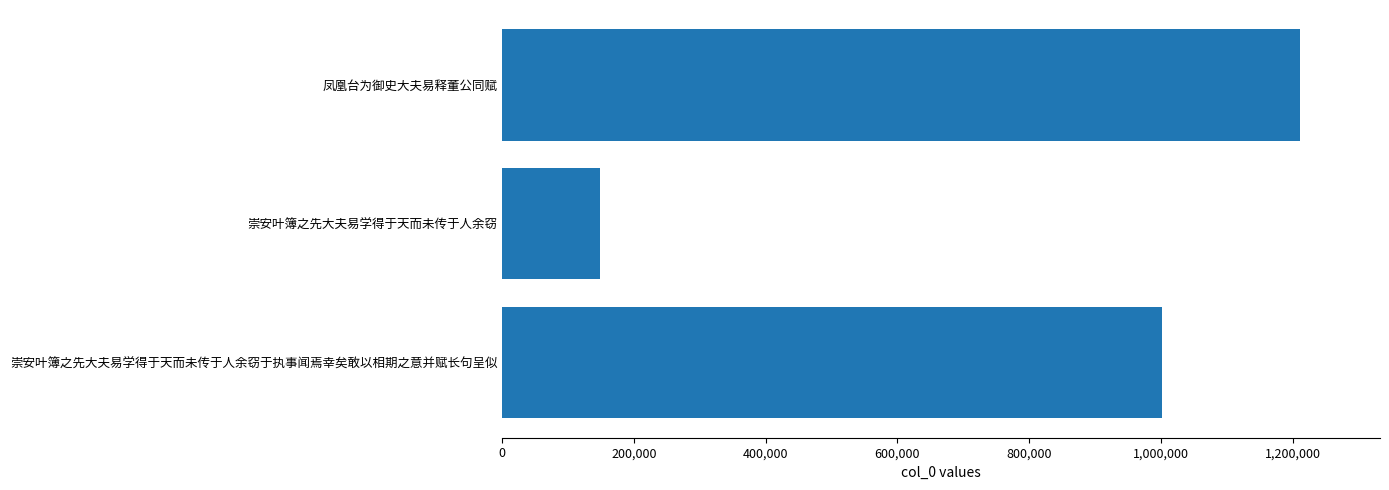

What is the sum of the values at 崇安叶簿之先大夫易学得于天而未传于人余窃于执事闻焉幸矣敢以相期之意并赋长句呈似 and 崇安叶簿之先大夫易学得于天而未传于人余窃?

1150242